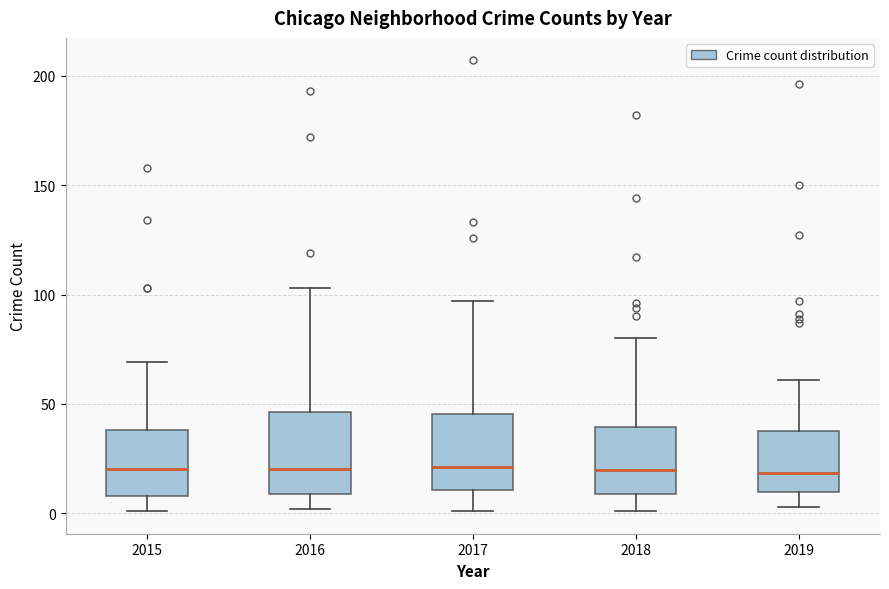

Reading left to right, read every box against the y-axis: the position of its median line, the range the box covers, and the ends of its whiskers. The values are not printed on the chart, so give them approximately, as read against the axis.

2015: median 20, box 10 to 40, whiskers 0 to 70
2016: median 20, box 10 to 45, whiskers 0 to 105
2017: median 20, box 10 to 45, whiskers 0 to 95
2018: median 20, box 10 to 40, whiskers 0 to 80
2019: median 20, box 10 to 40, whiskers 5 to 60